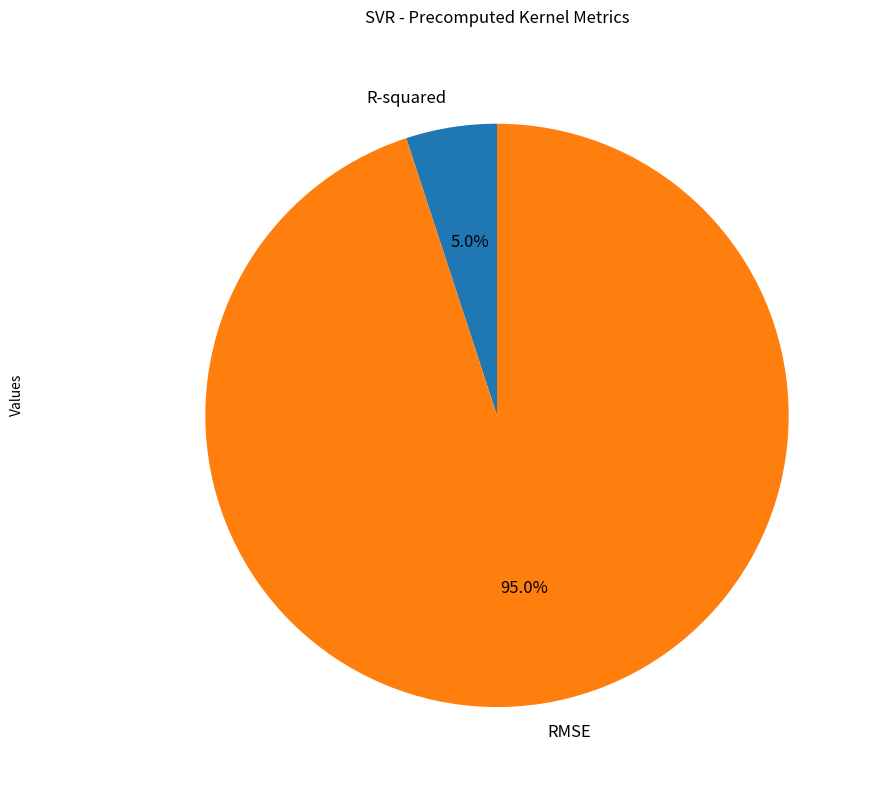

Is there a majority slice in this chart?

Yes